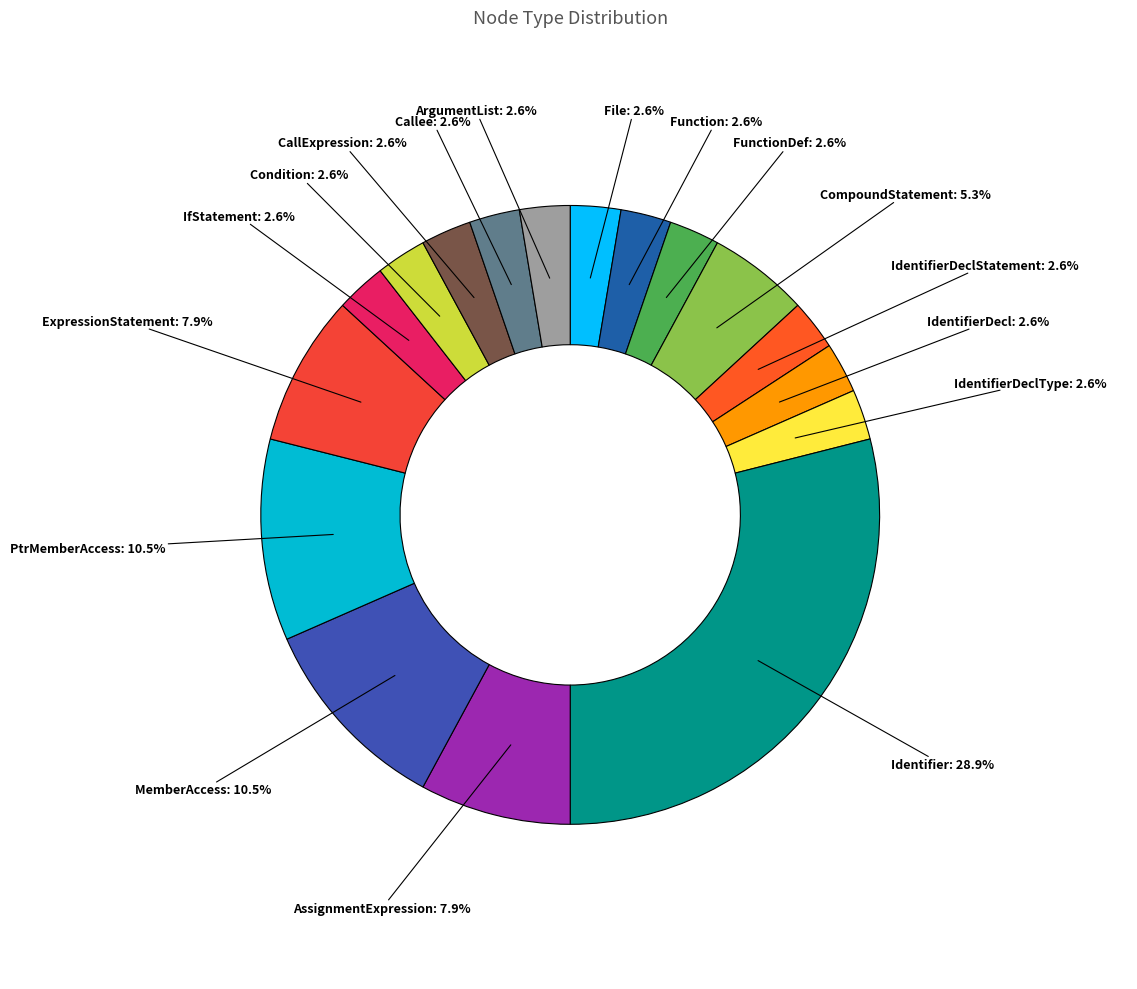

Which slice is the largest?

Identifier